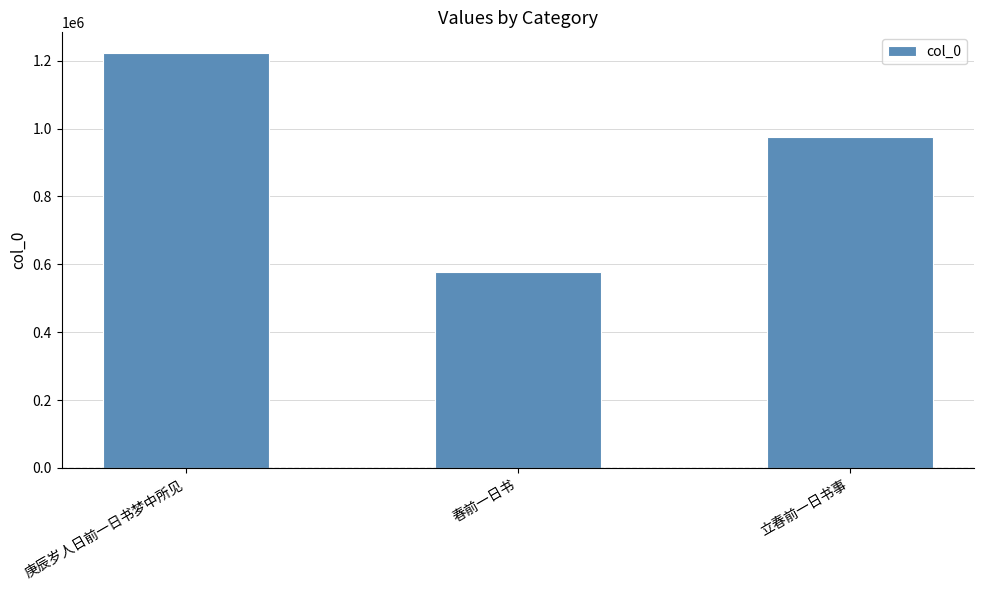

List the labels in order of value, smallest first.

春前一日书, 立春前一日书事, 庚辰岁人日前一日书梦中所见